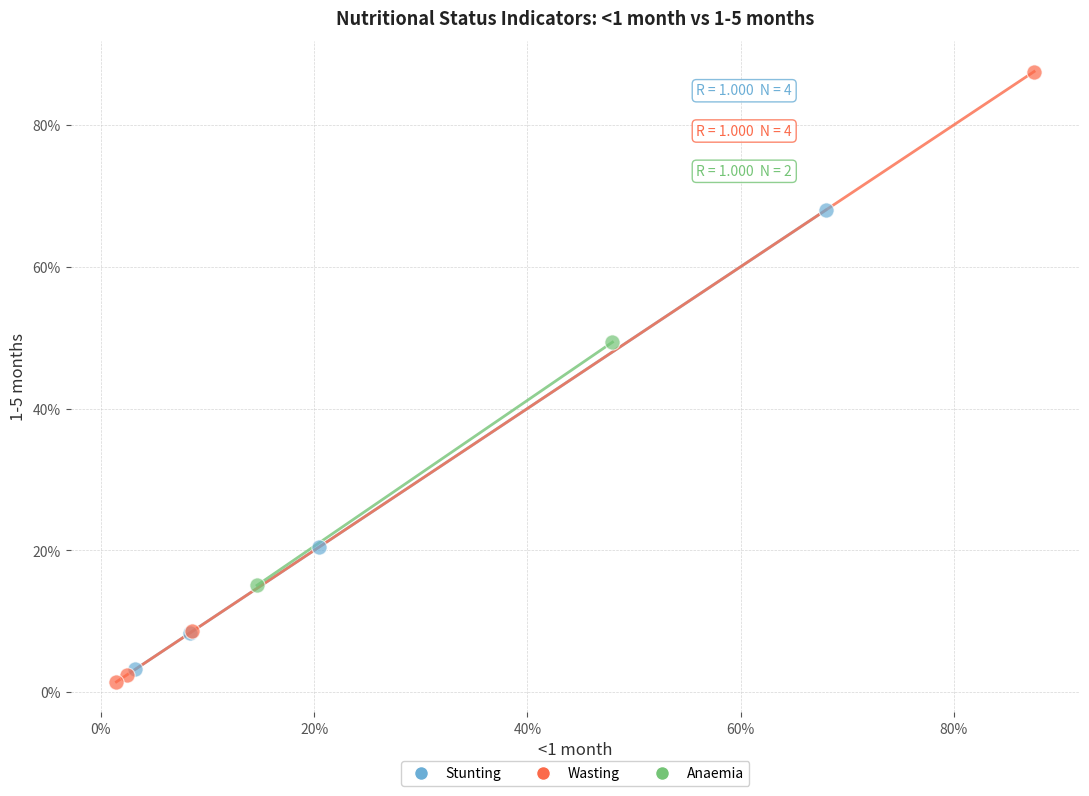

Which series contains the highest Y value?

Wasting